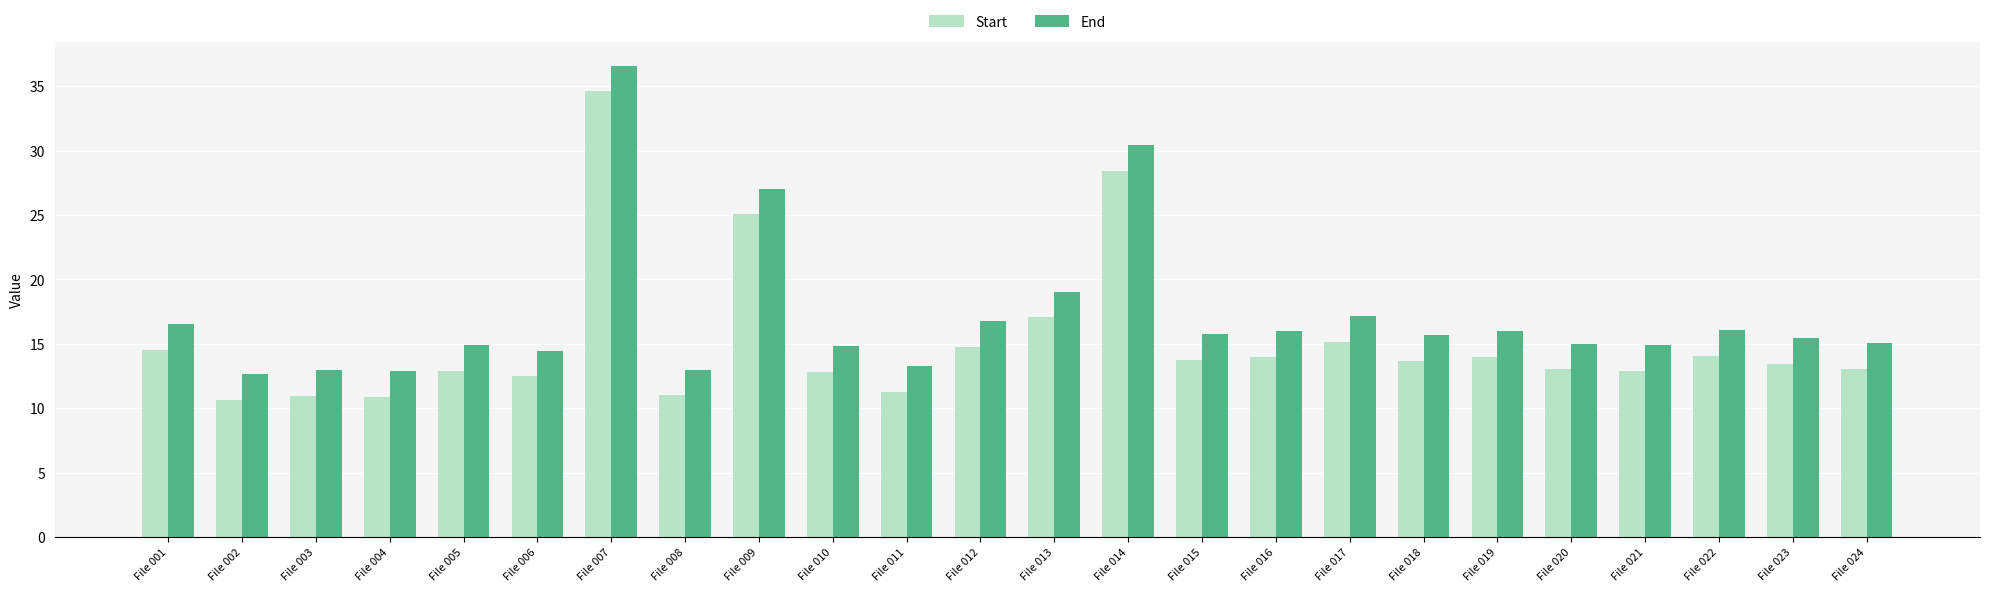

At which category is the sum across all series the highest?

File 007